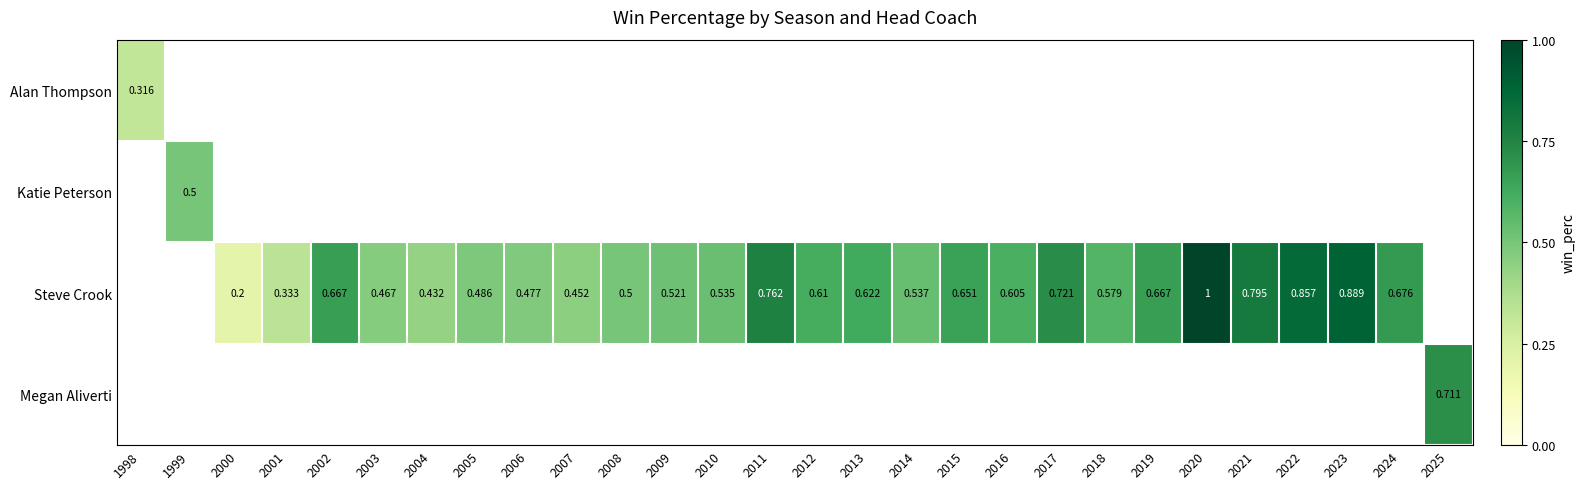

How many values in Alan Thompson are above zero?

1